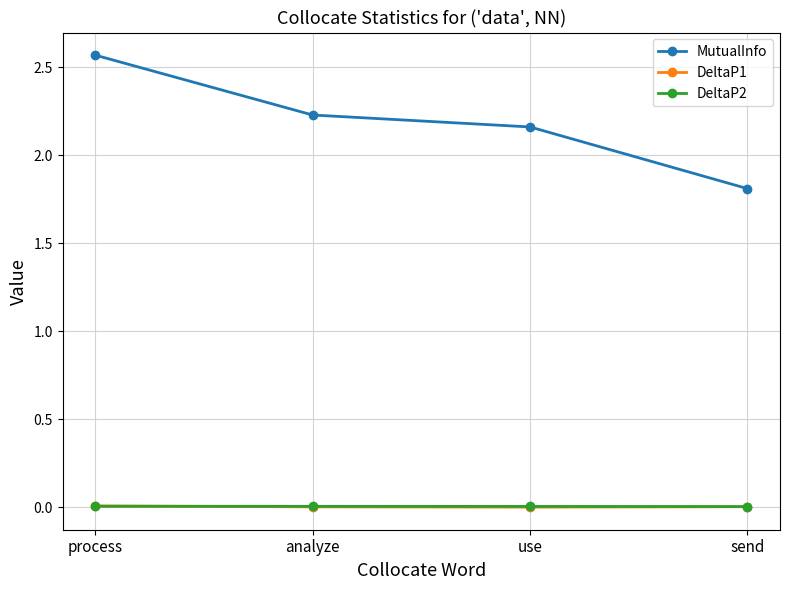

Is it true that DeltaP2 equals 0.0 at send?

True